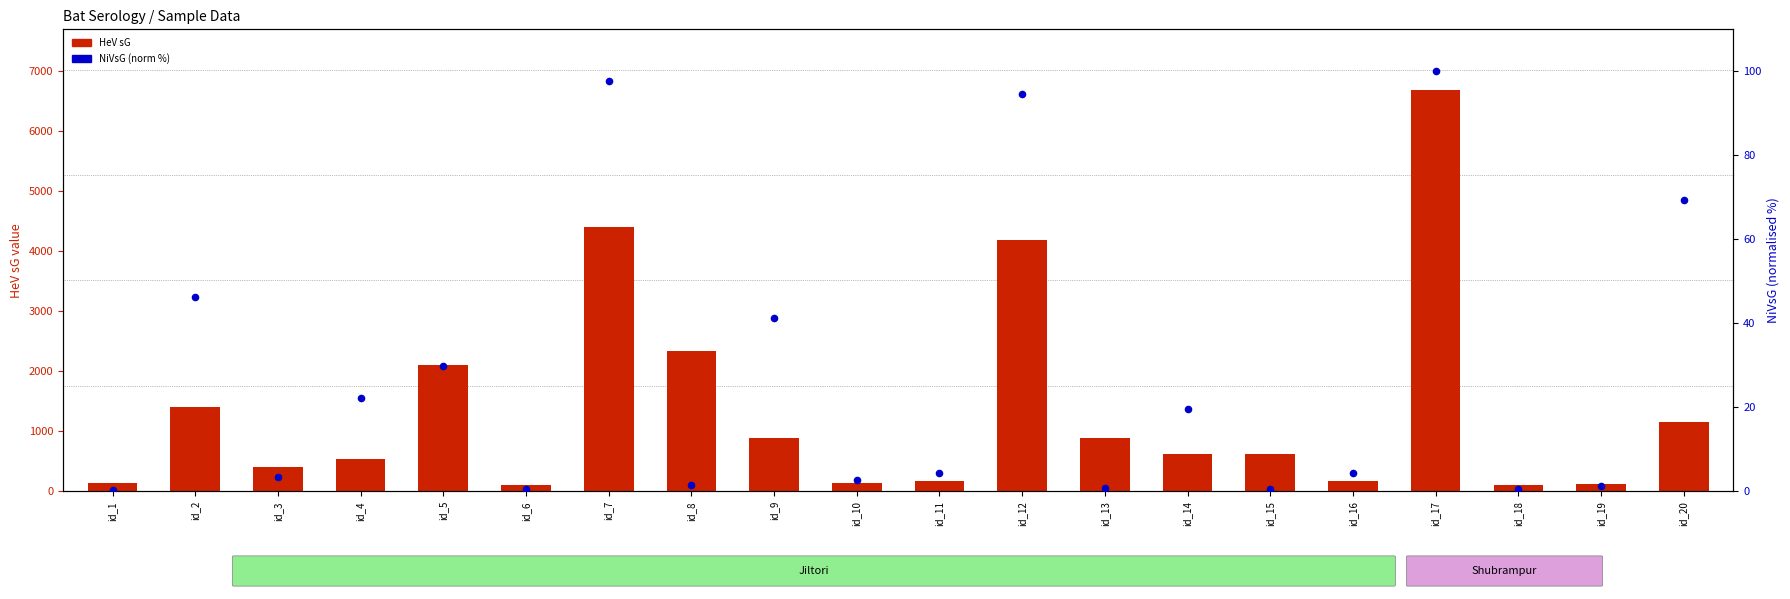

Which series has the largest total across all categories?

HeV sG